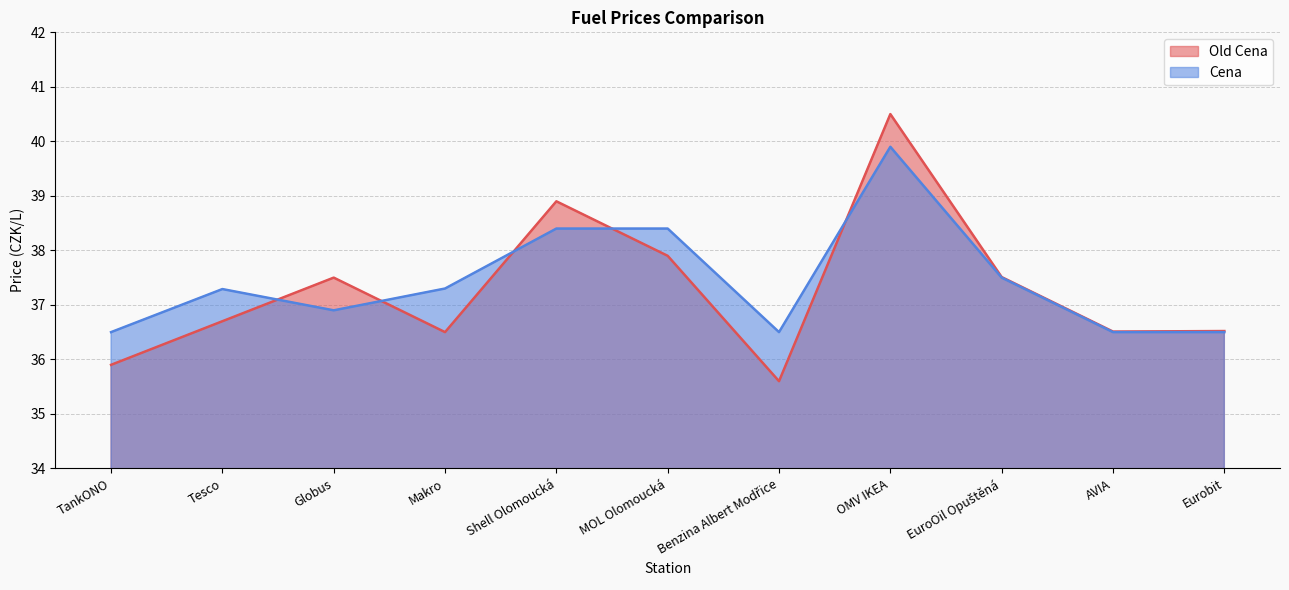

What is the spread (max minus min) of values at Benzina Albert Modřice?

0.9